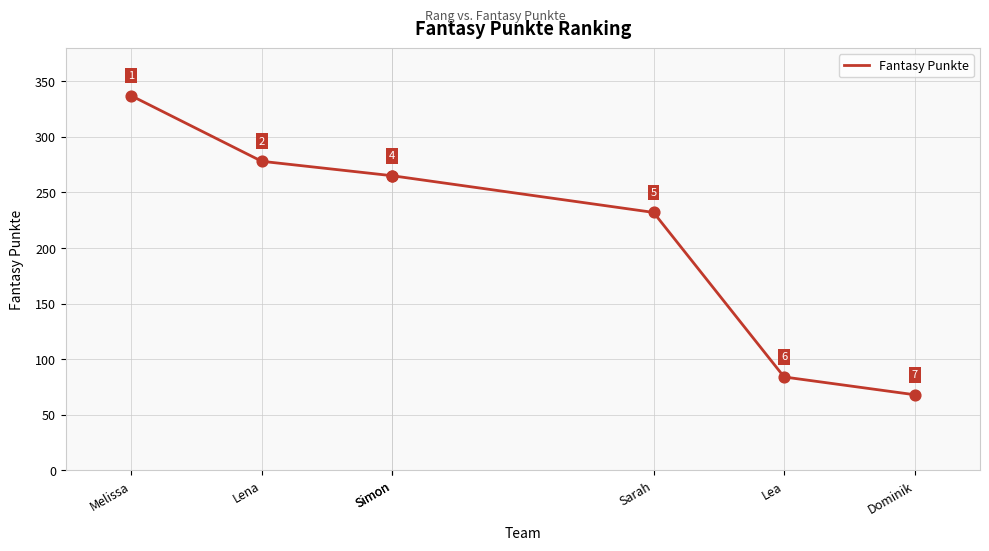

What is the change in value from Melissa to Dominik?

-269